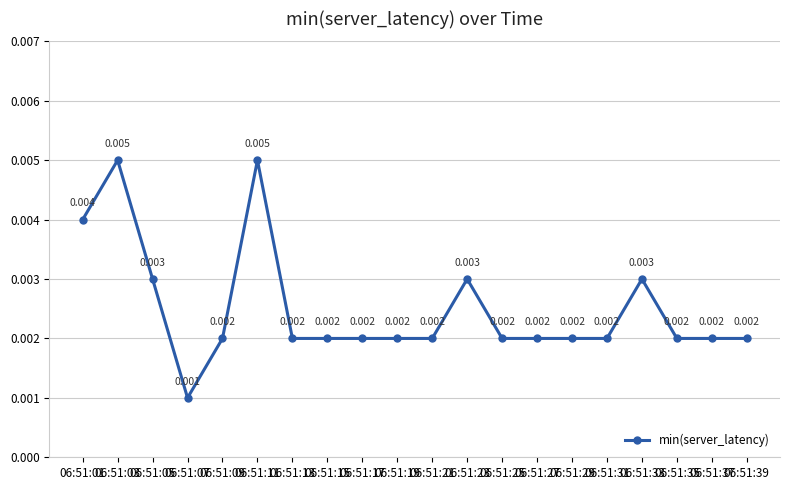

True or false: there are more than 1 points higher than both neighbors.

True